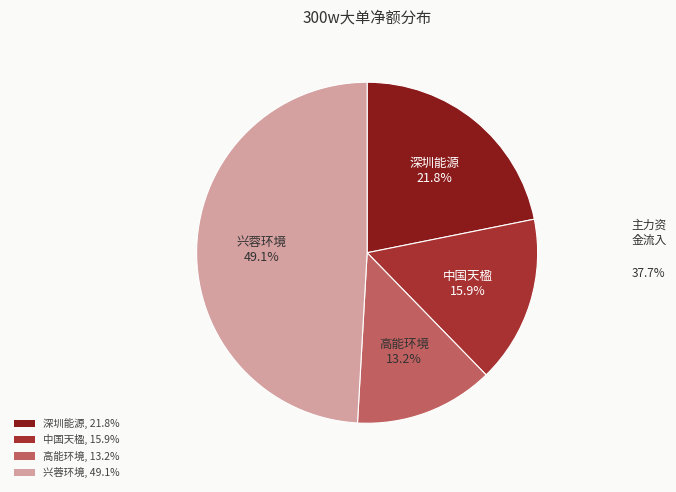

Is there a majority slice in this chart?

No